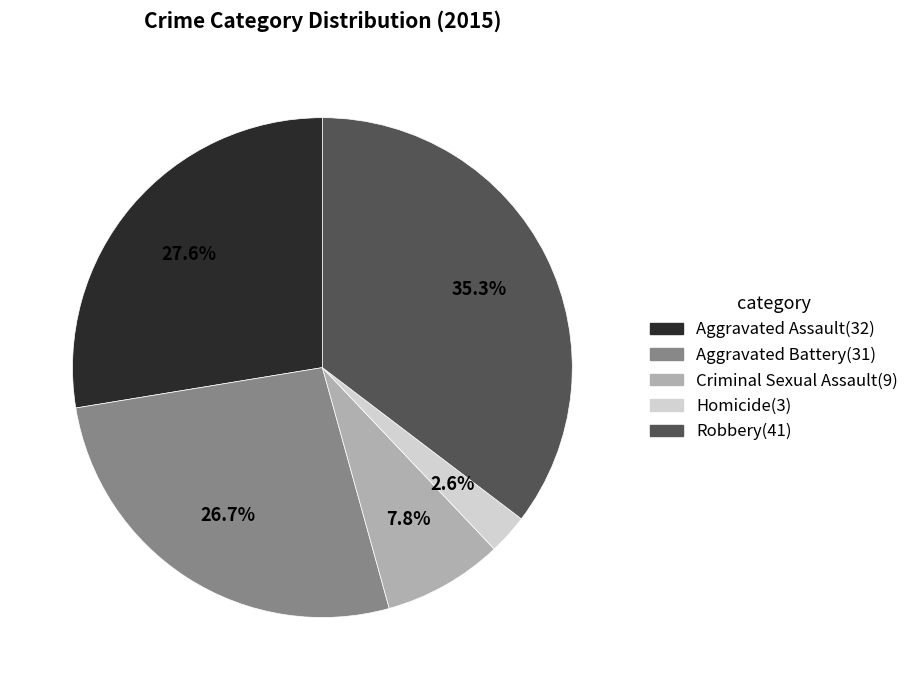

To the nearest percent, what portion does Robbery represent?

35%